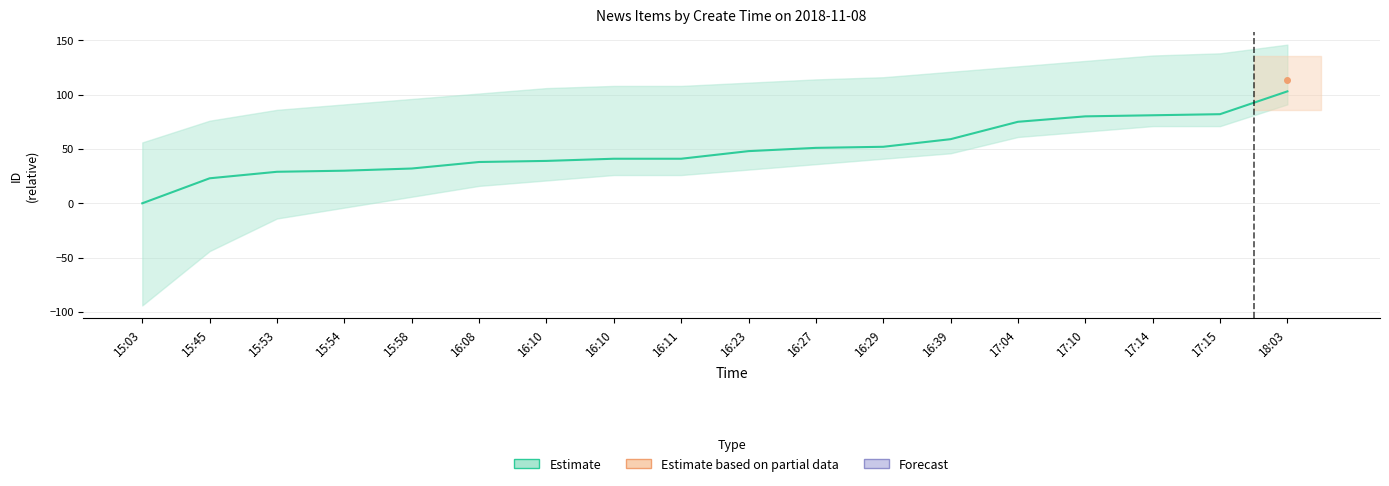

What is the sum of the values at 16:11 and 15:03?

41